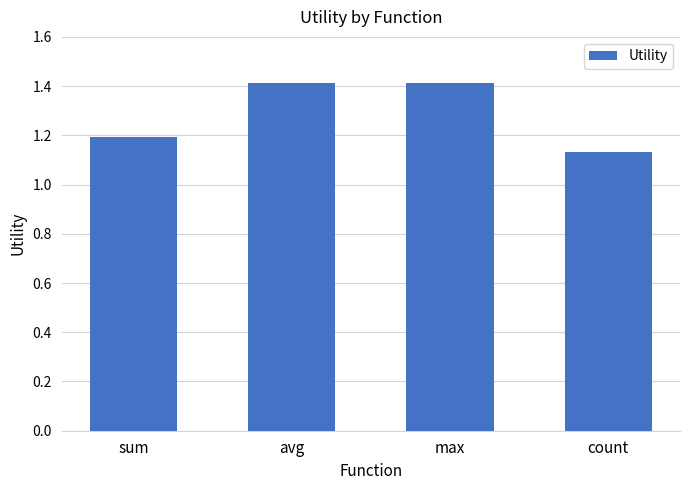

What is the sum of the values at max and sum?

2.6